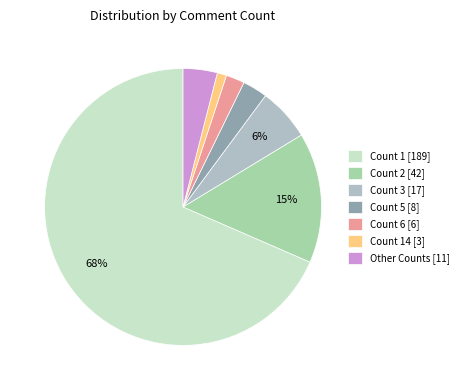

Which category has the smallest portion of the pie?

Count 14 [3]